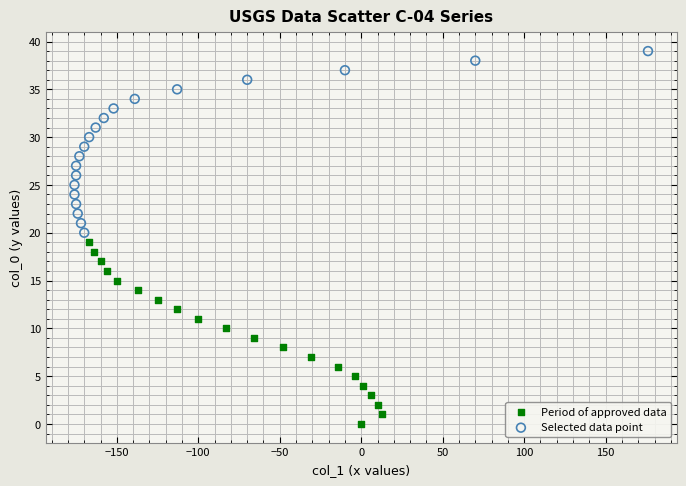

Which series reaches the minimum Y coordinate?

Period of approved data